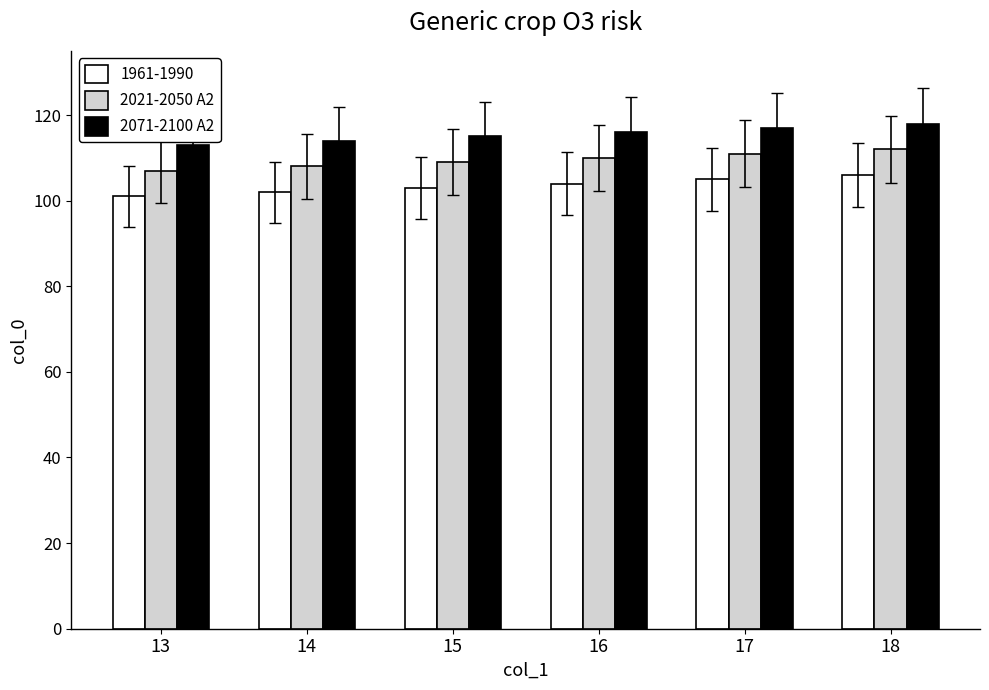

Count the 2071-2100 A2 values in the range 114 to 117.

4